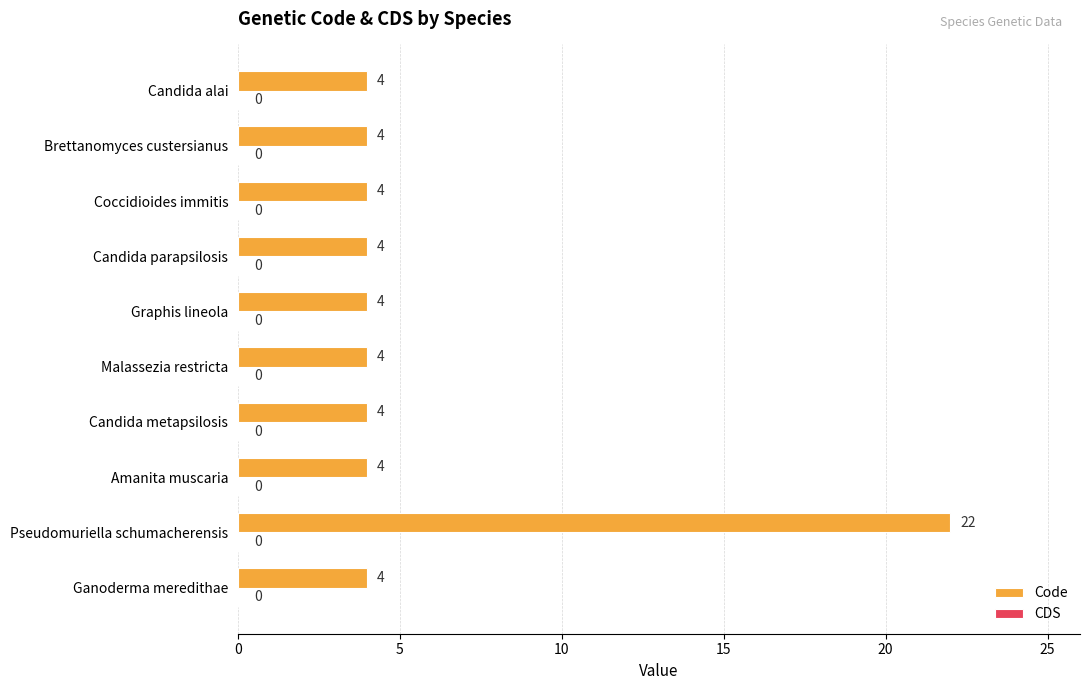

Reading top to bottom, what are all the values shown in this chart?

4	4	4	4	4	4	4	4	22	4